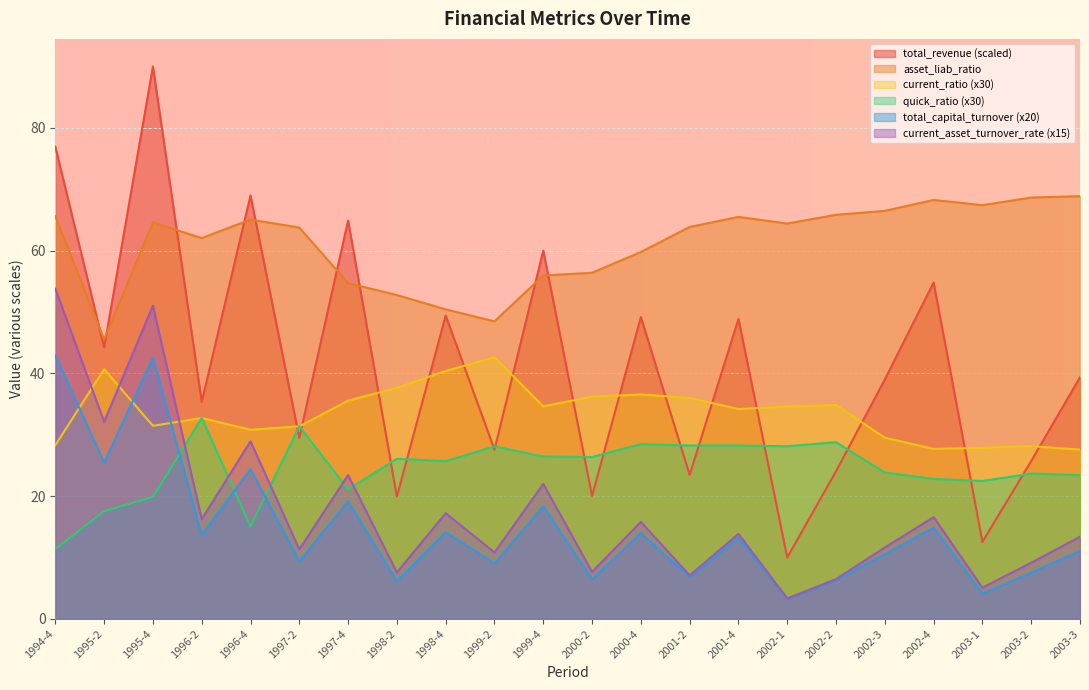

What is the lowest value of the total_revenue series?

10.0